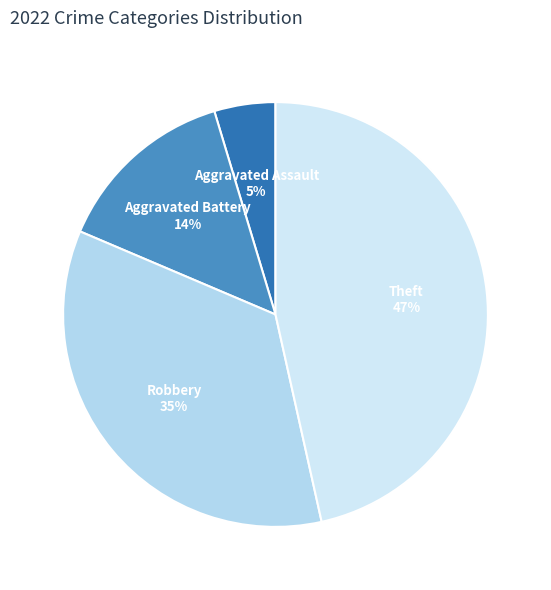

Does Theft represent more than half of the total?

No